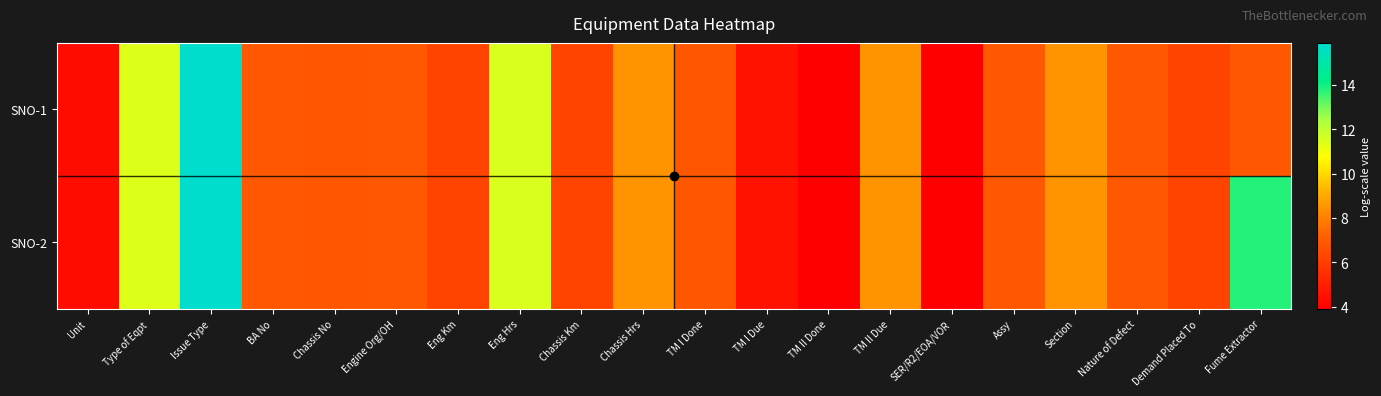

Rank the series by their maximum value, from lowest to highest.

SNO-1, SNO-2